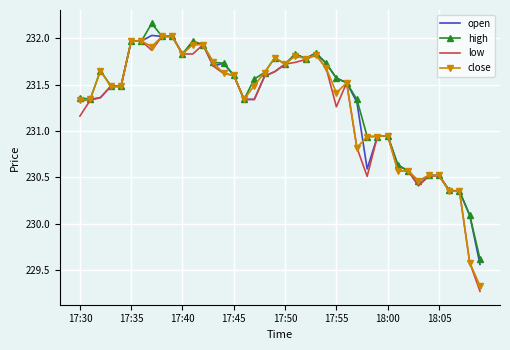

Which series has the widest spread of values?

low